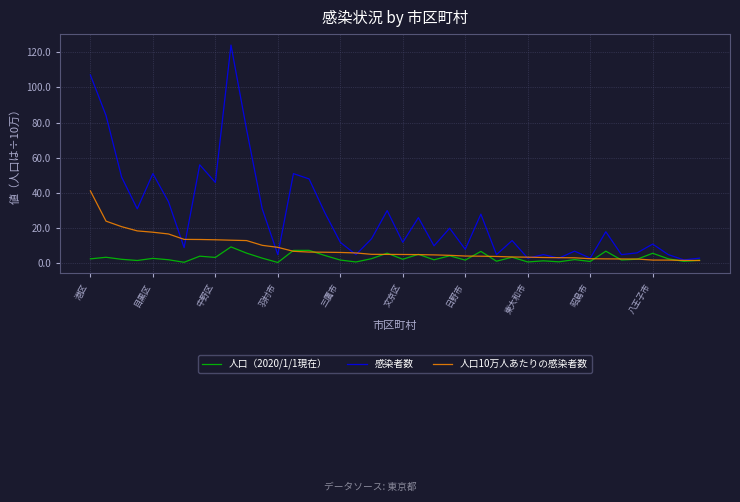

List the series in order of their peak value, lowest first.

人口（2020/1/1現在）, 人口10万人あたりの感染者数, 感染者数